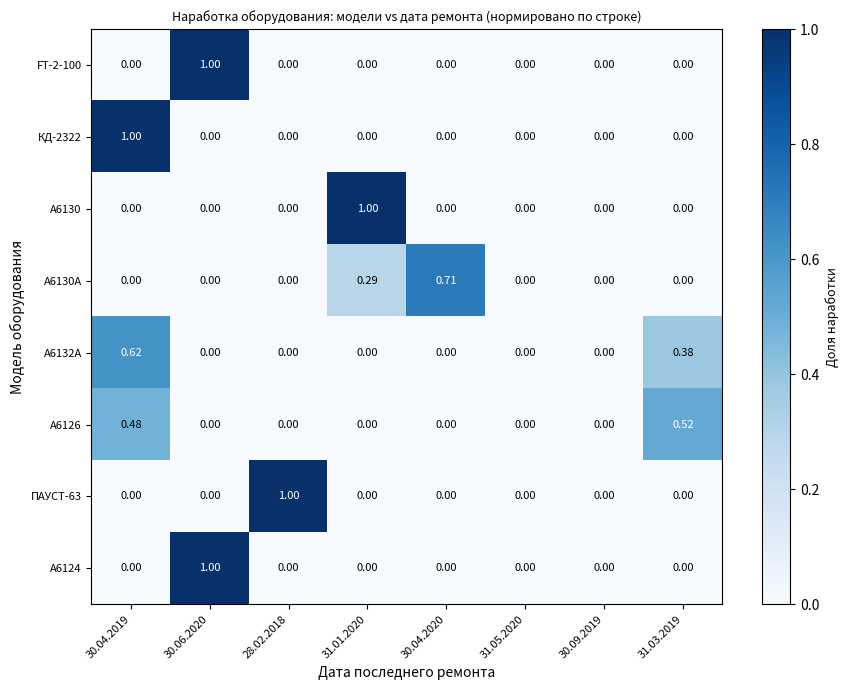

Is the value of FT-2-100 at 30.06.2020 greater than the value of А6124 at 31.03.2019?

Yes